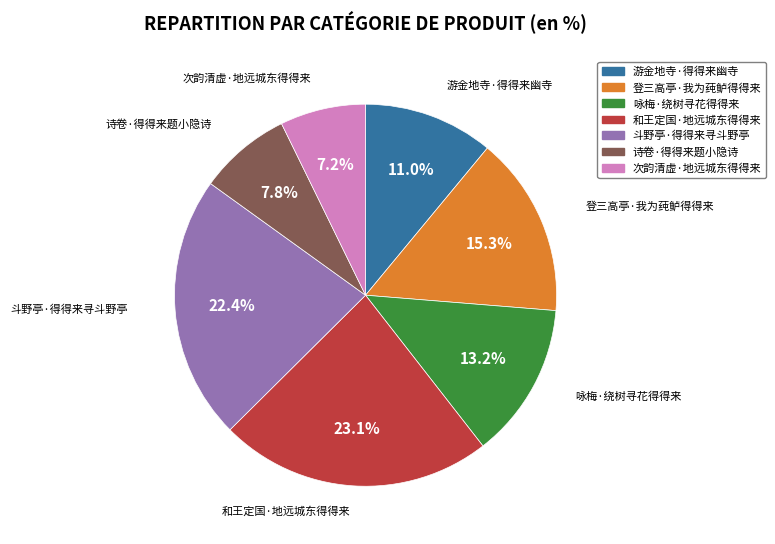

To the nearest percent, what portion does 次韵清虚·地远城东得得来 represent?

7%